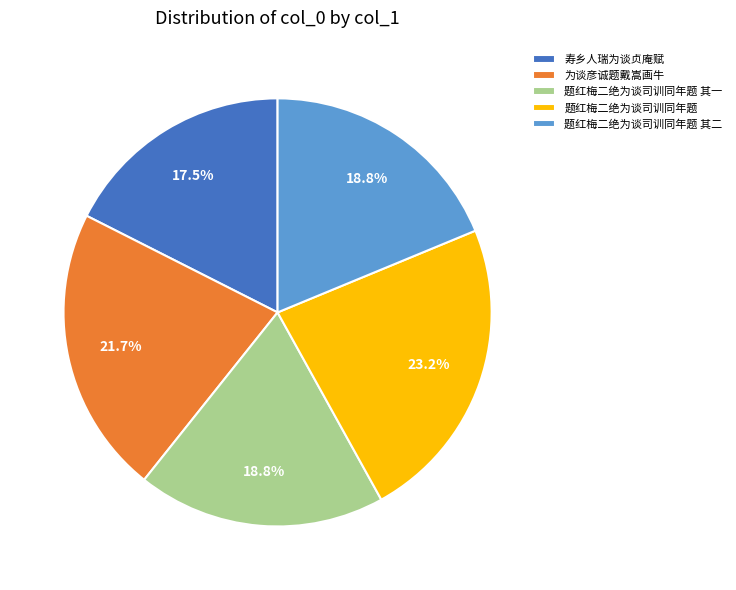

Combined, what portion of the pie is 为谈彦诚题戴嵩画牛 and 题红梅二绝为谈司训同年题?

44.9%